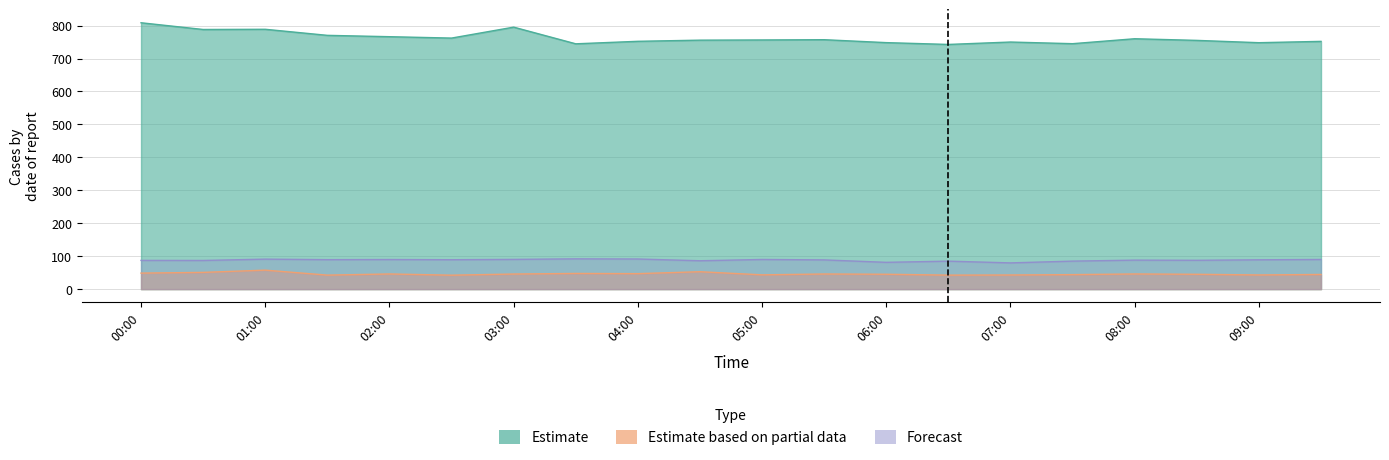

What is the label of the 12th point from the left?

05:30